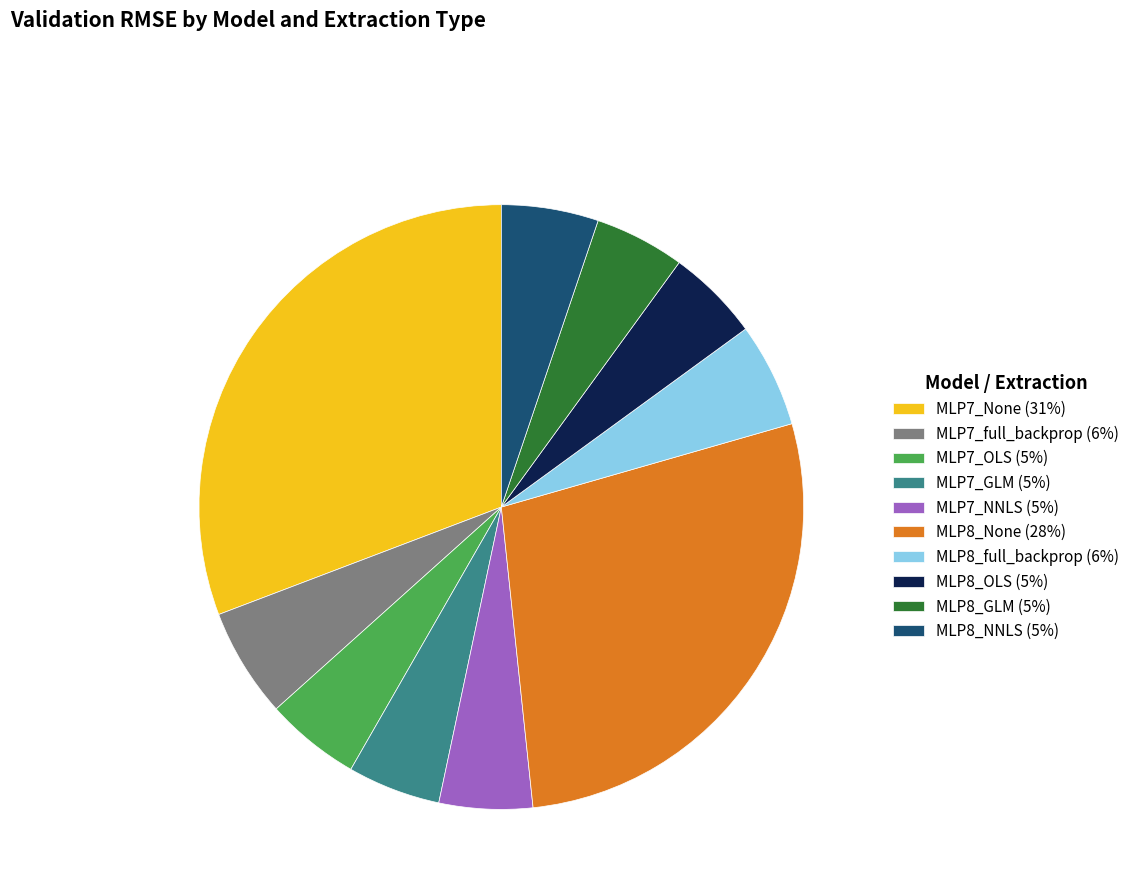

Is there a majority slice in this chart?

No